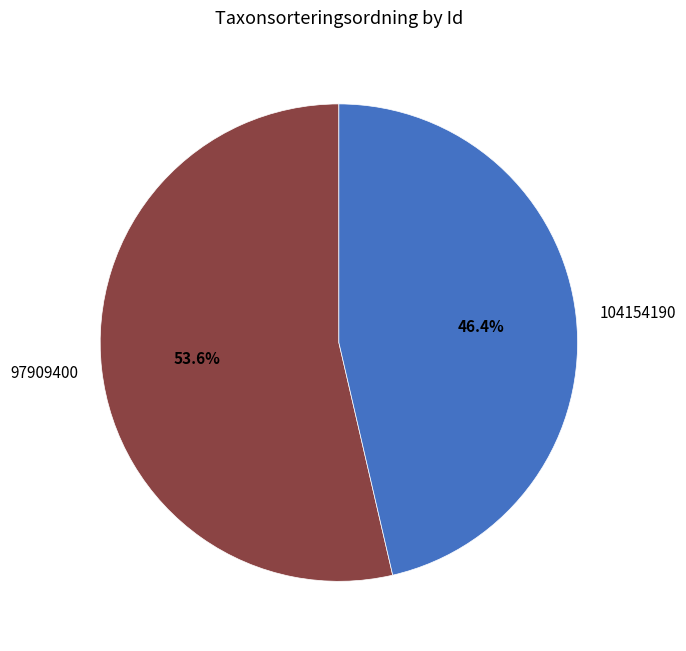

The 104154190 slice represents 46% of the pie. True or false?

True